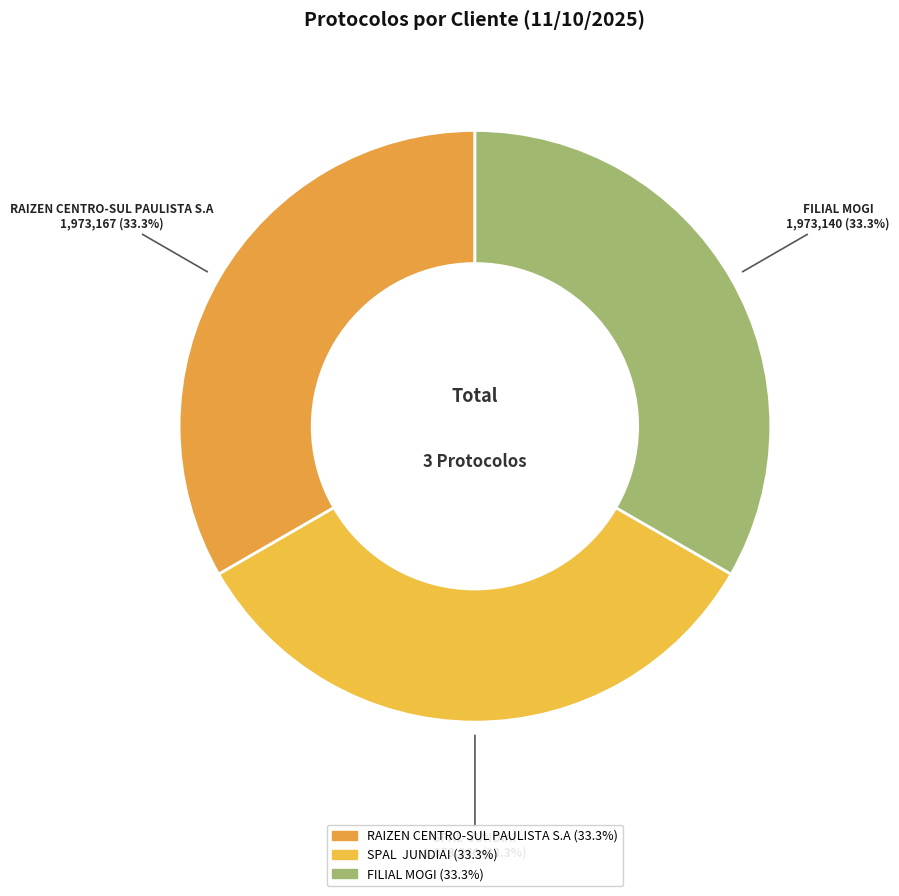

True or false: FILIAL MOGI accounts for 24% of the total.

False